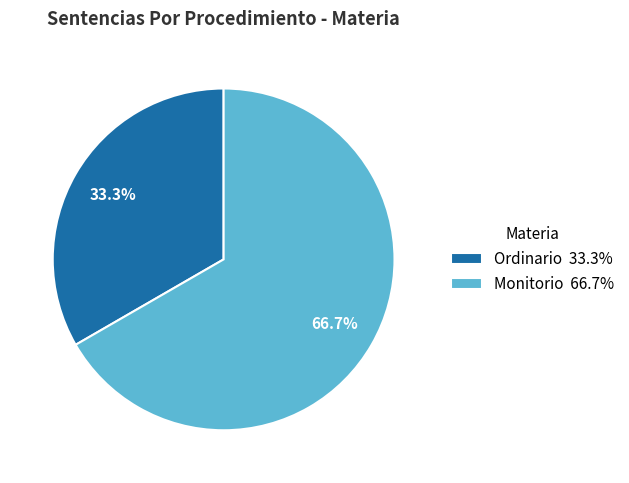

Which has a higher value, Monitorio or Ordinario?

Monitorio